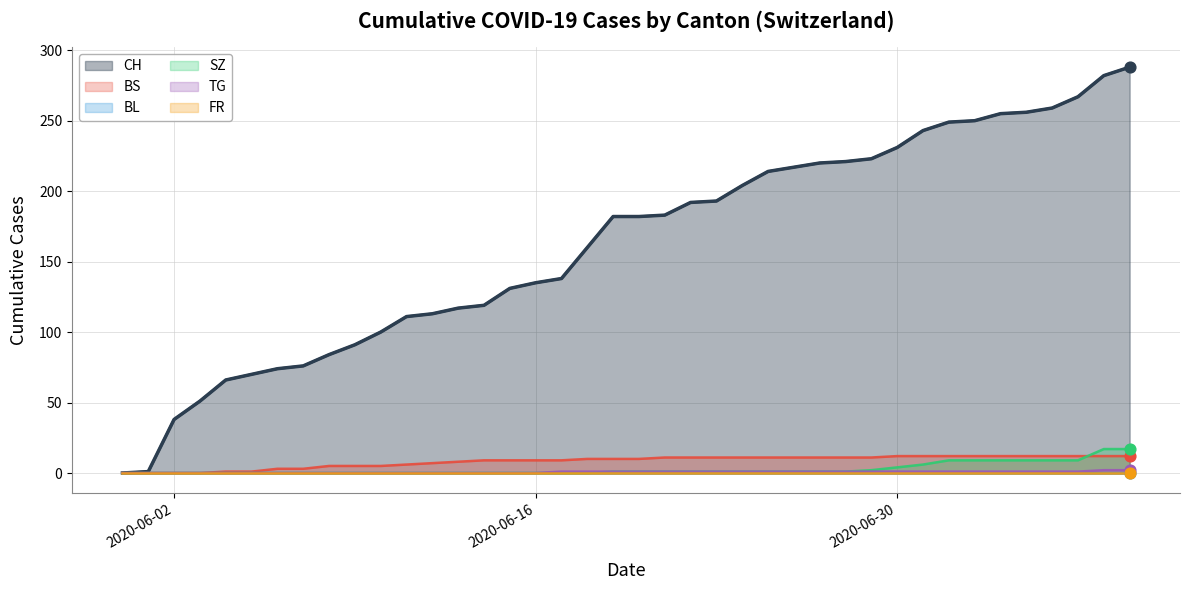

Which series has the largest total across all categories?

CH